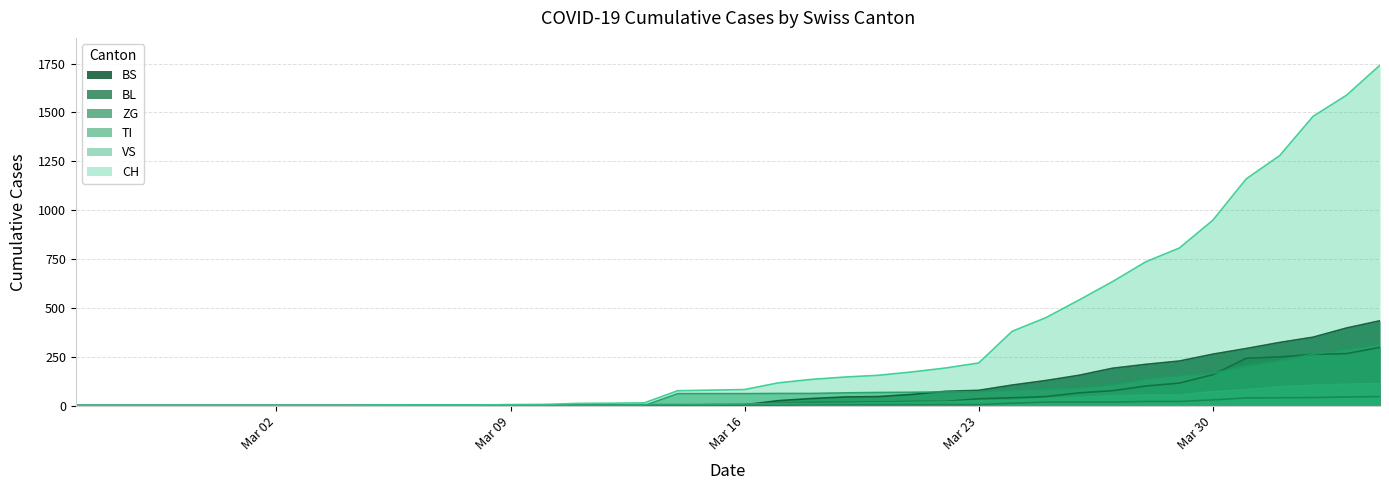

What are all the series names shown in the legend?

BS, BL, ZG, TI, VS, CH